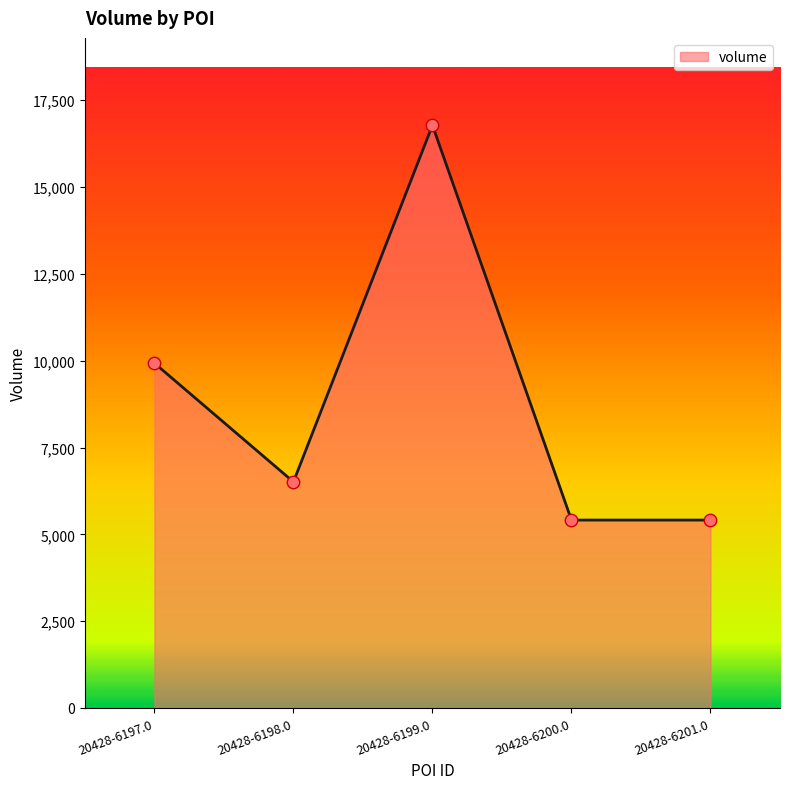

Approximately how many times larger is the value at 20428-6201.0 compared to 20428-6197.0?

0.5